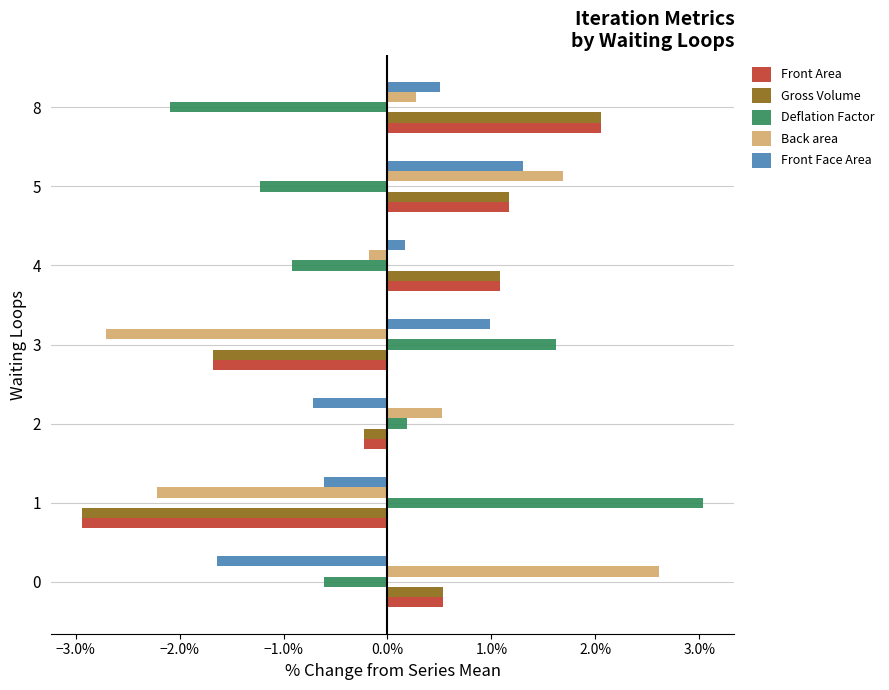

Is the value of Gross Volume at 1 greater than the value of Front Face Area at 1?

No